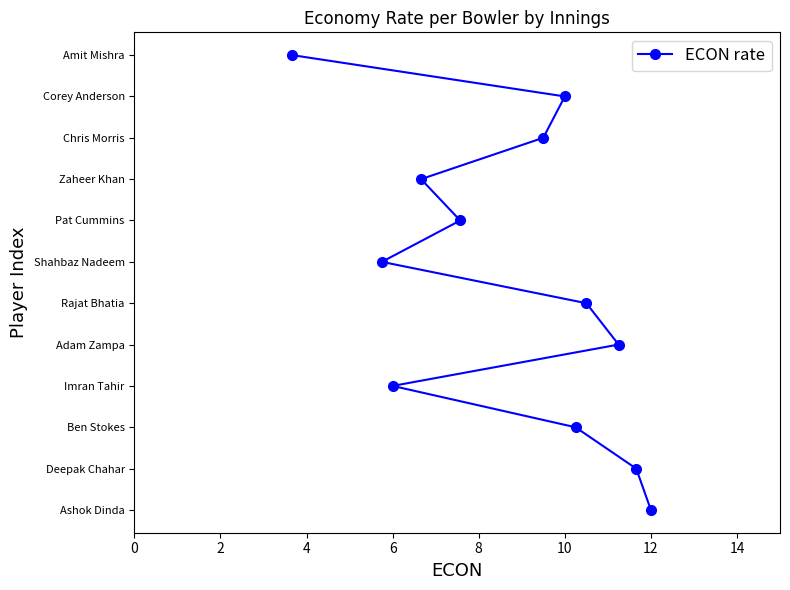

Does the chart display data point markers on the line(s)?

Yes